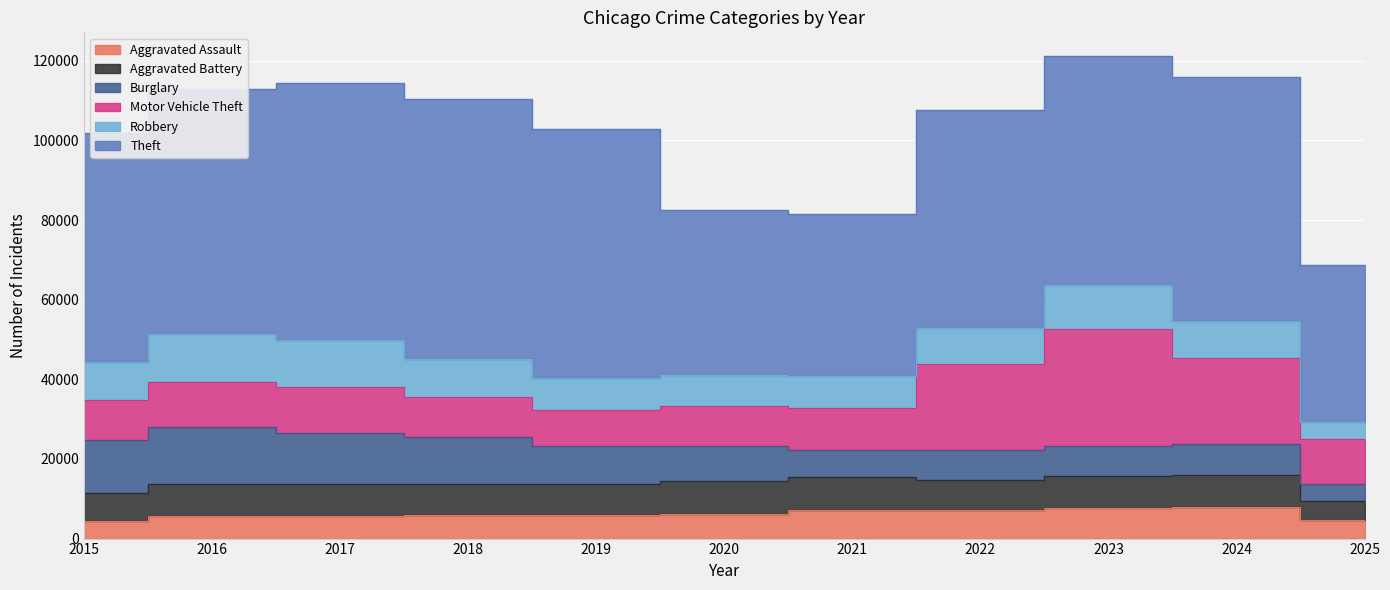

The Burglary series shows 13184 at 2015. True or false?

True